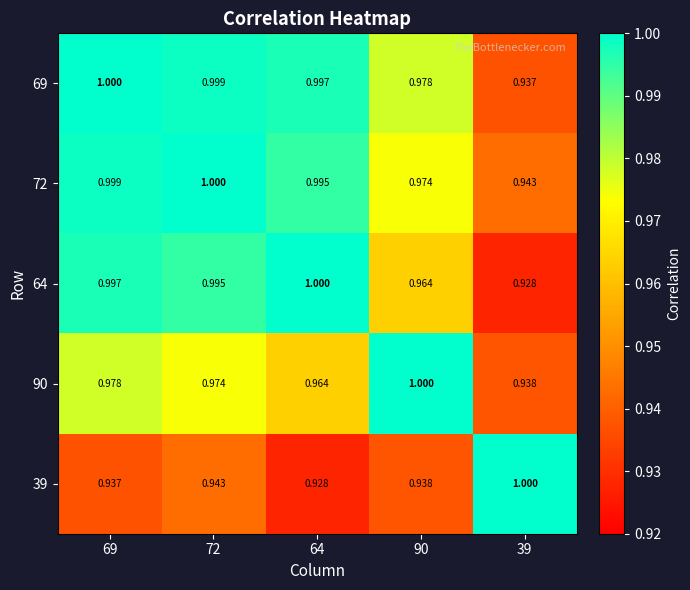

How many categories are shown in the chart?

5